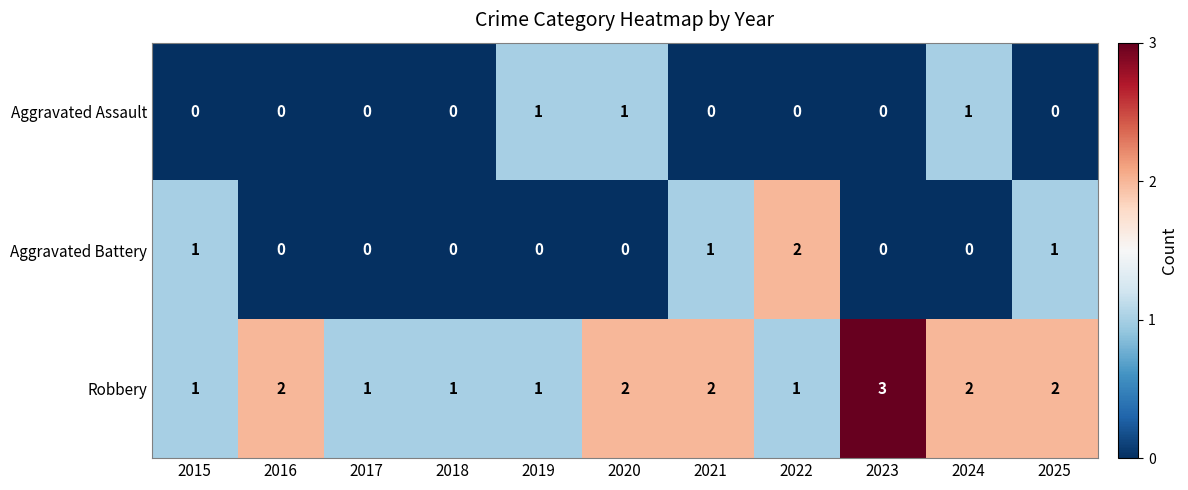

What is the sum of all Aggravated Assault values?

3